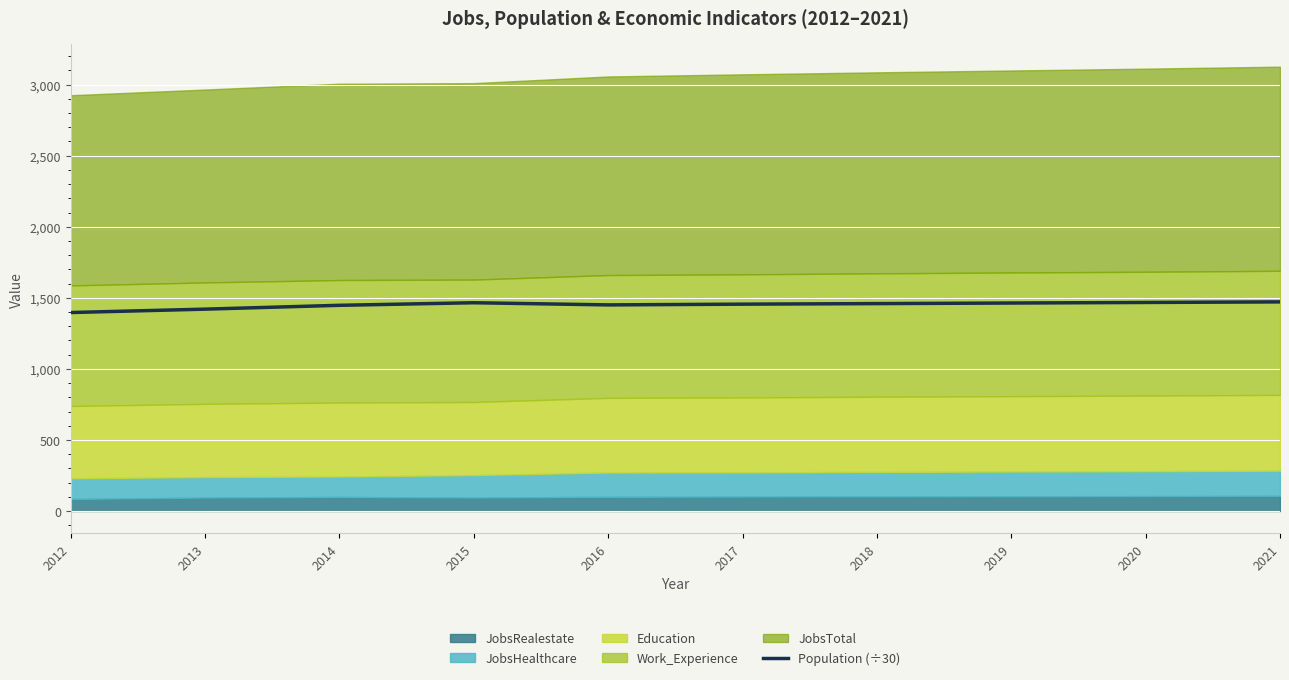

Which category has the lowest value across all series?

2012